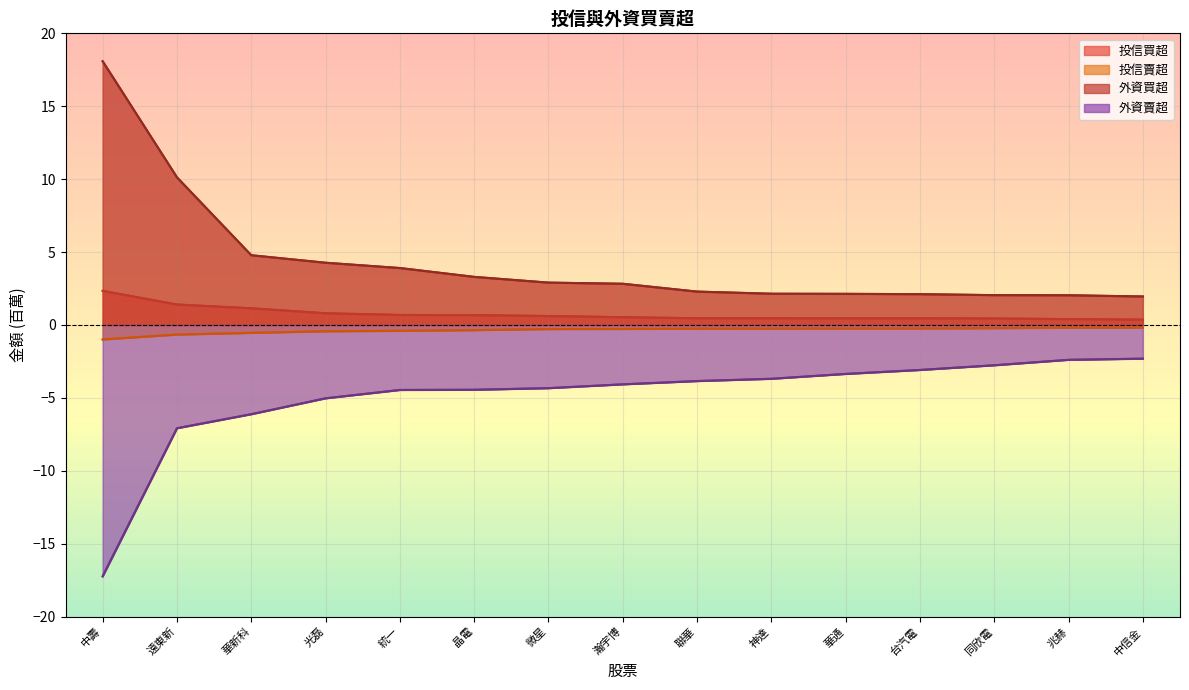

What is the maximum value for 投信買超?

2.3